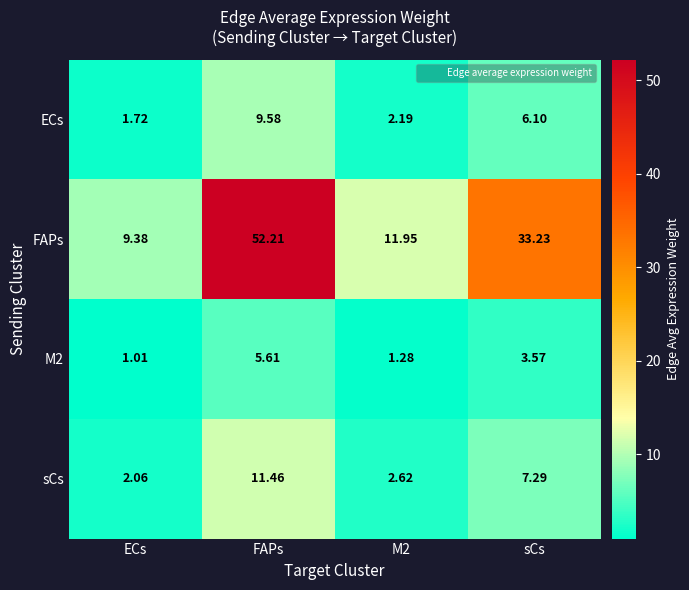

Between M2 and sCs, which series saw the biggest shift?

FAPs